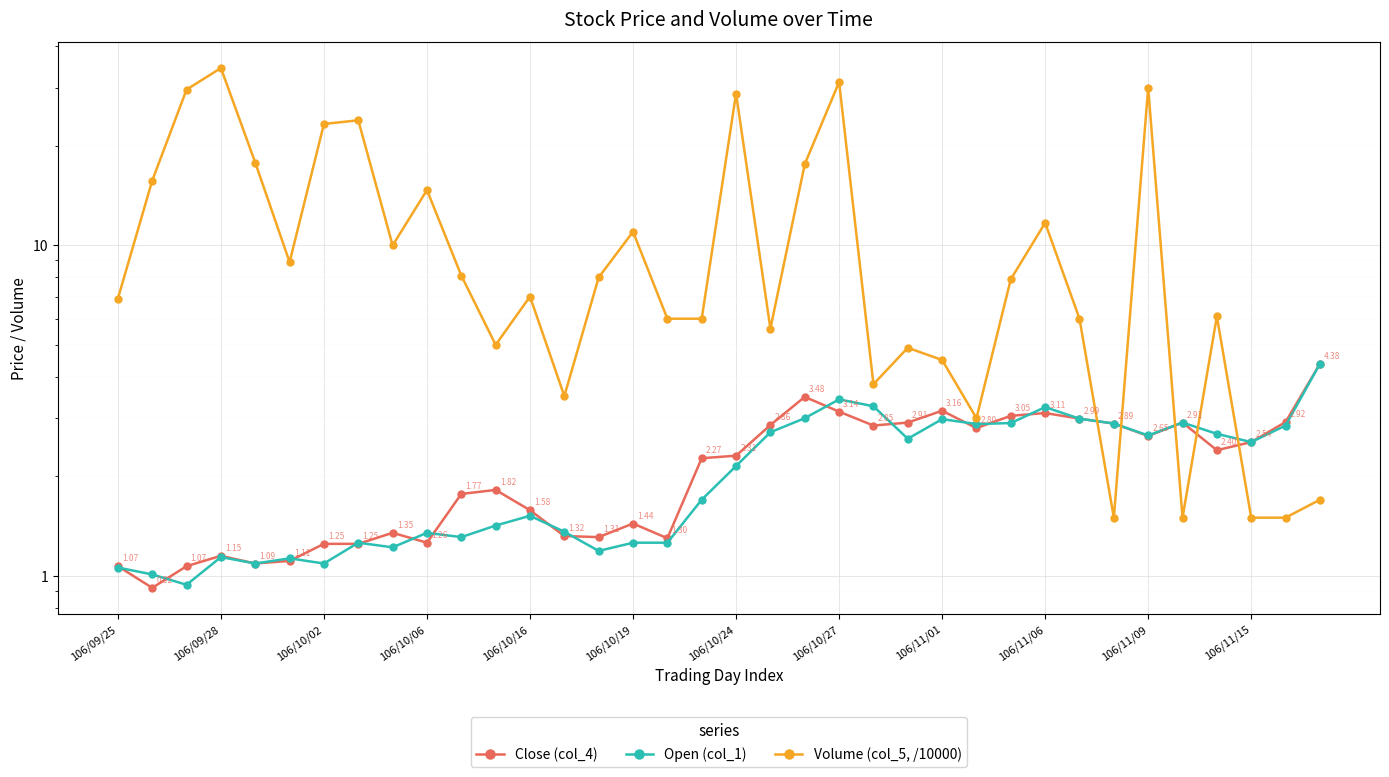

True or false: Volume (col_5, /10000) has more than 2 interior local peaks.

True